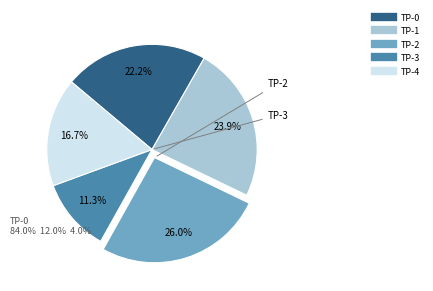

Is there any slice that represents more than half of the pie?

No